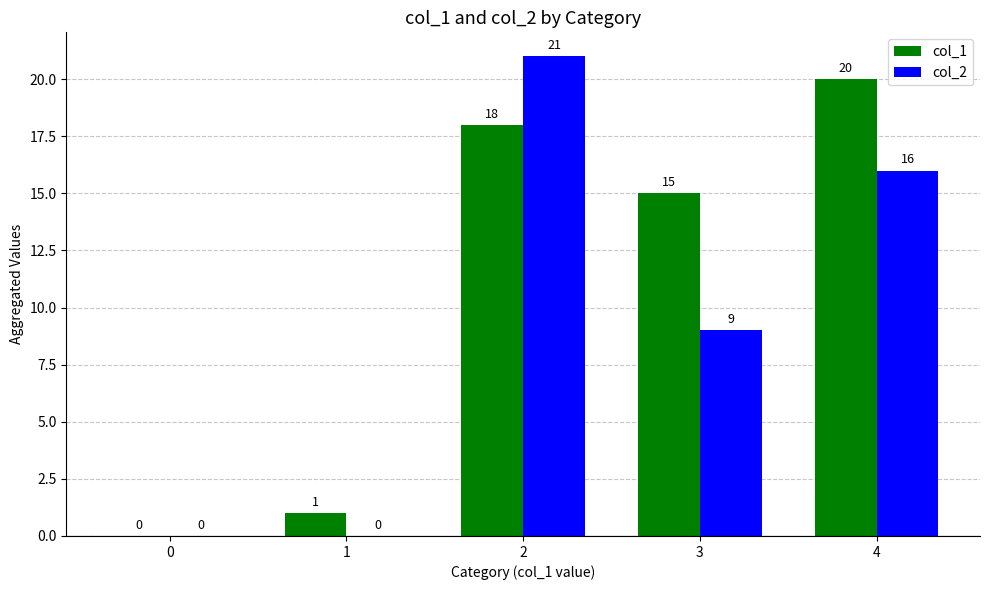

Between 0 and 2, which series saw the biggest shift?

col_2